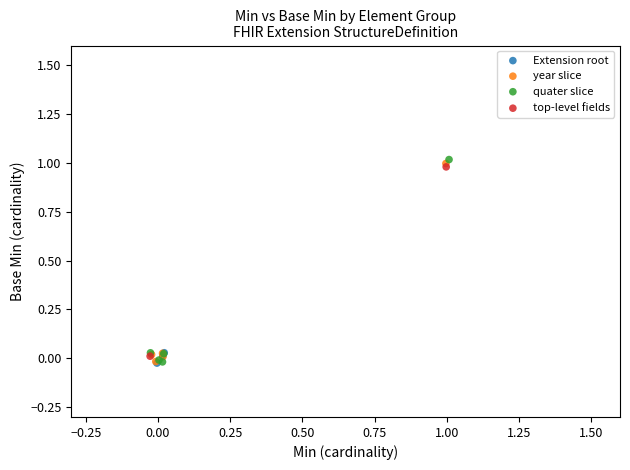

Which series contains the highest Y value?

quater slice